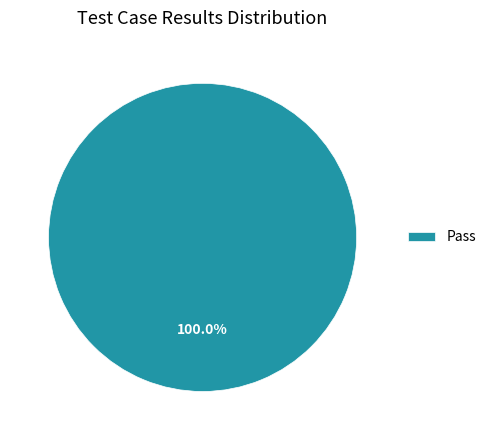

To the nearest percent, what portion does Pass represent?

100%